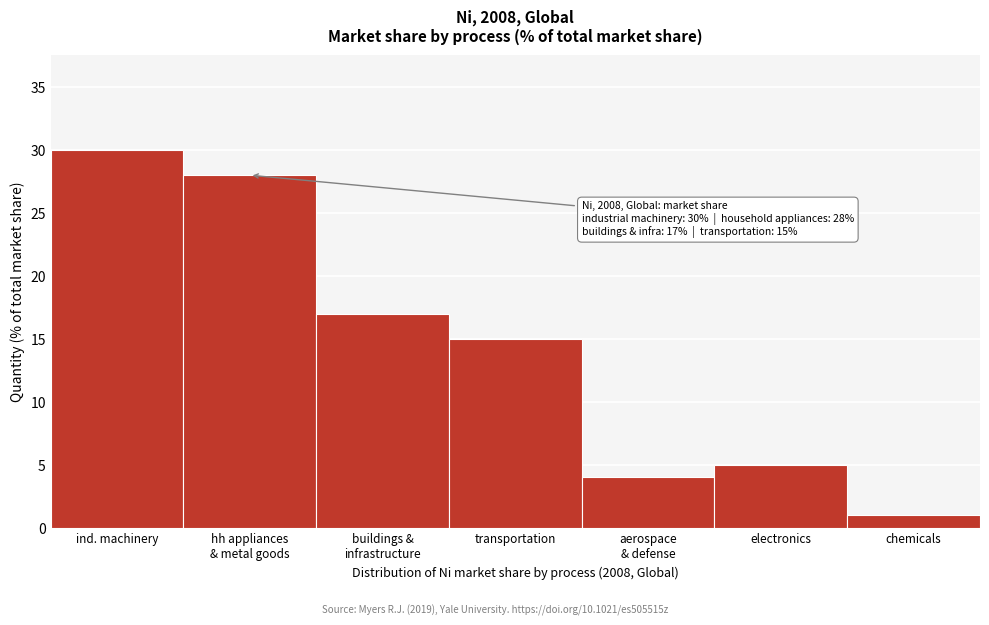

Reading left to right, list all the values displayed in this chart.

30	28	17	15	4	5	1